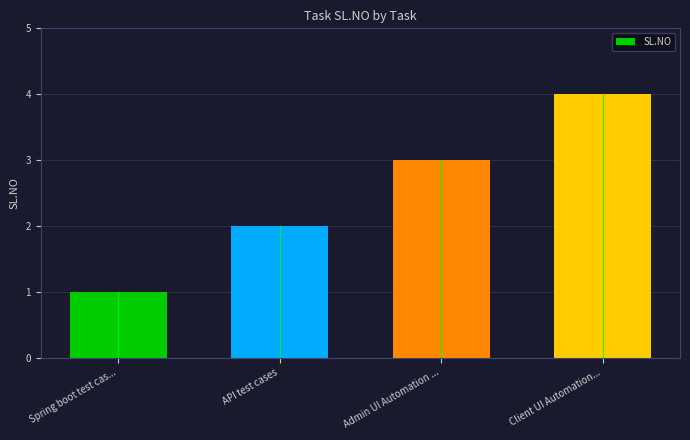

What is the change in value from Spring boot test cas... to Admin UI Automation ...?

+2